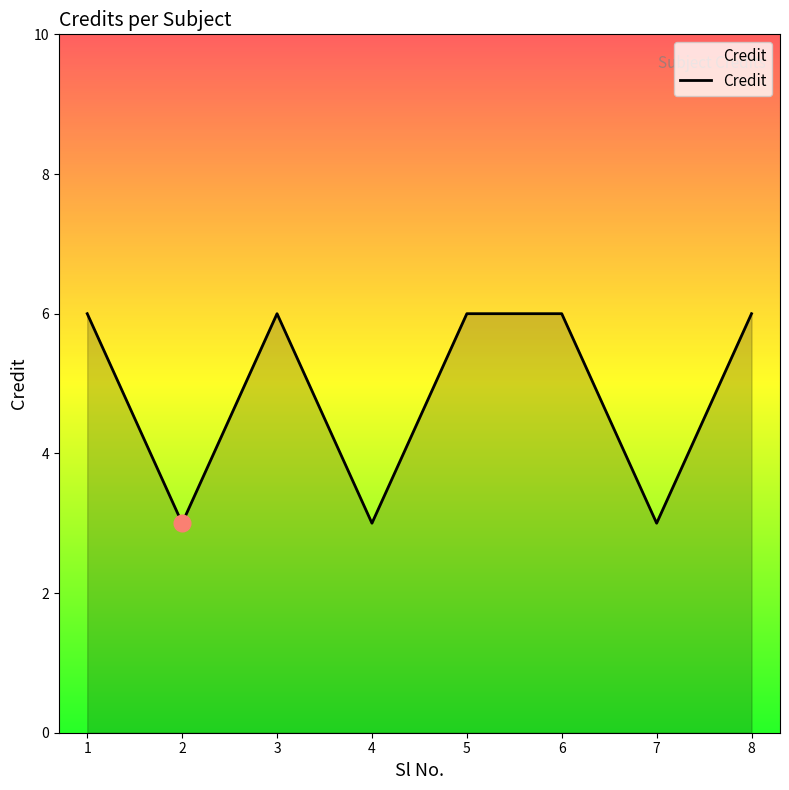

What is the minimum value shown in the chart?

3